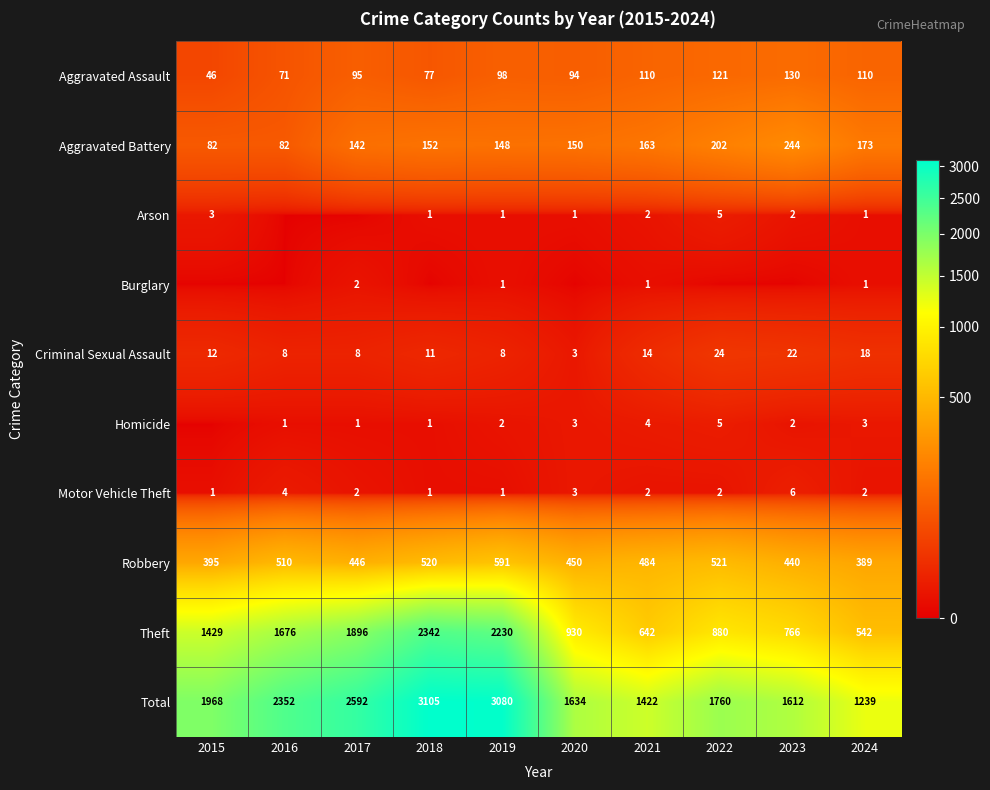

List the labels in order of Robbery value, largest first.

2019, 2022, 2018, 2016, 2021, 2020, 2017, 2023, 2015, 2024